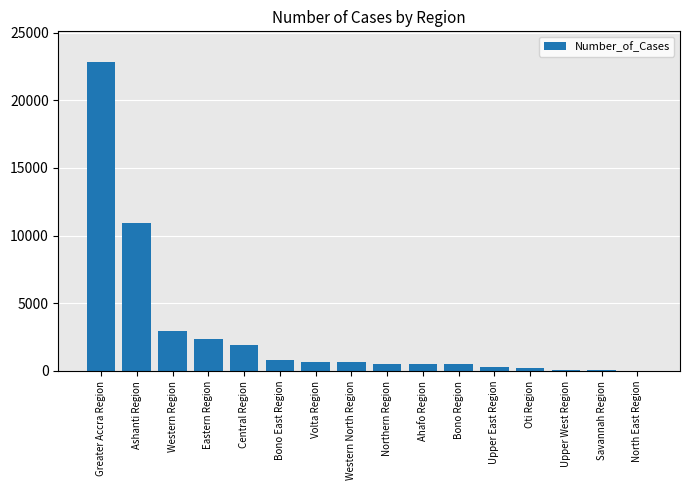

Which category has the highest value across all series?

Greater Accra Region